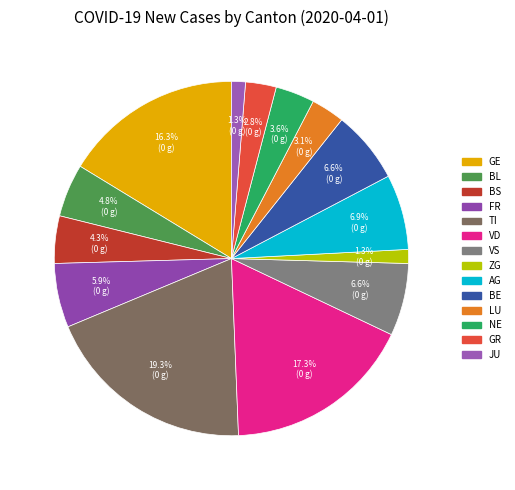

How many segments does this pie chart have?

14